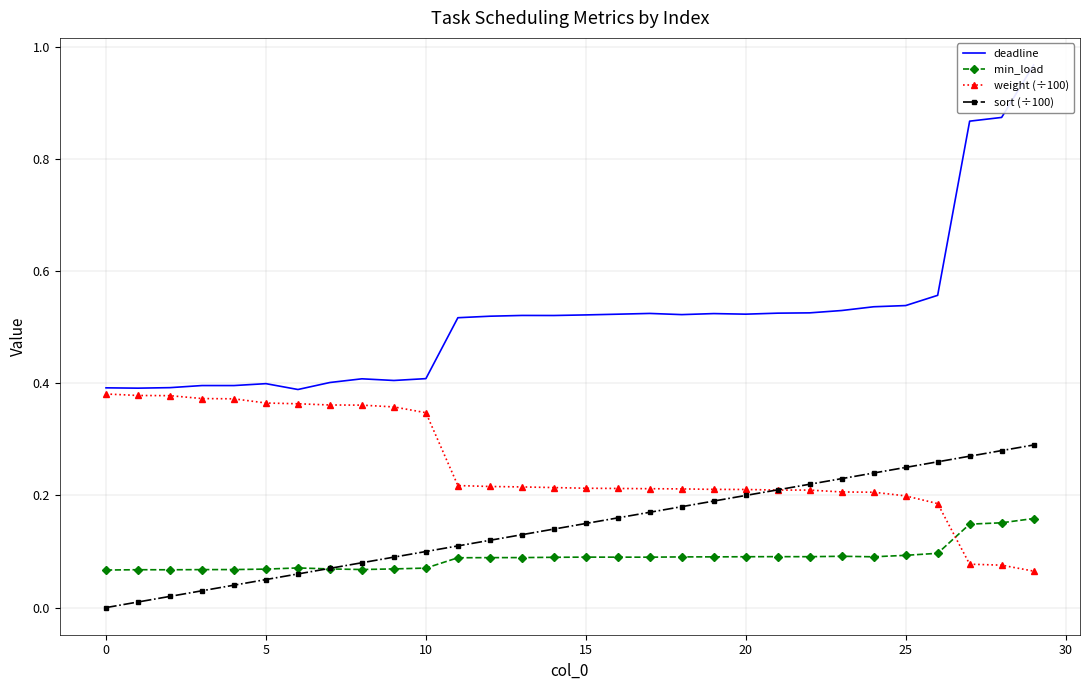

Read the deadline value at 20.

0.4